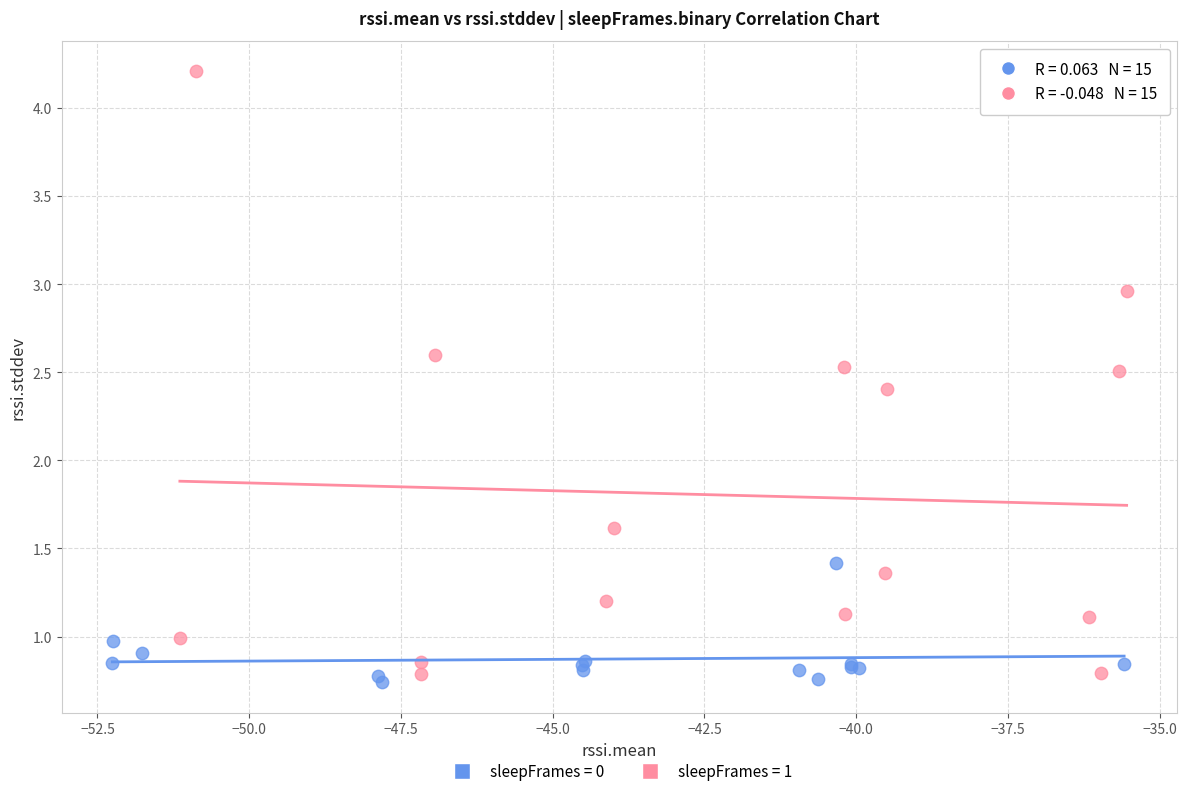

Which series contains the highest Y value?

sleepFrames = 1